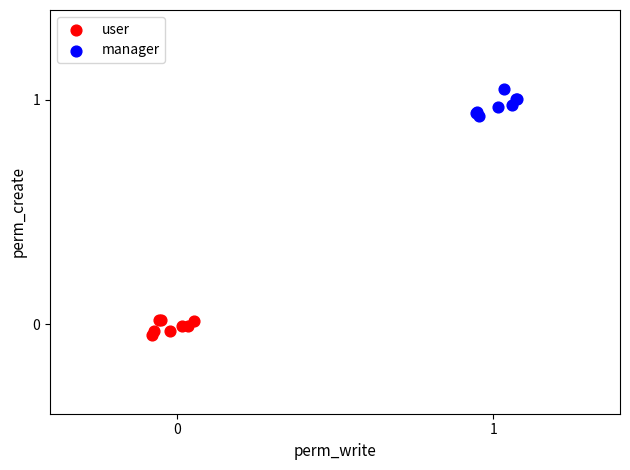

Which series contains the lowest Y value?

user